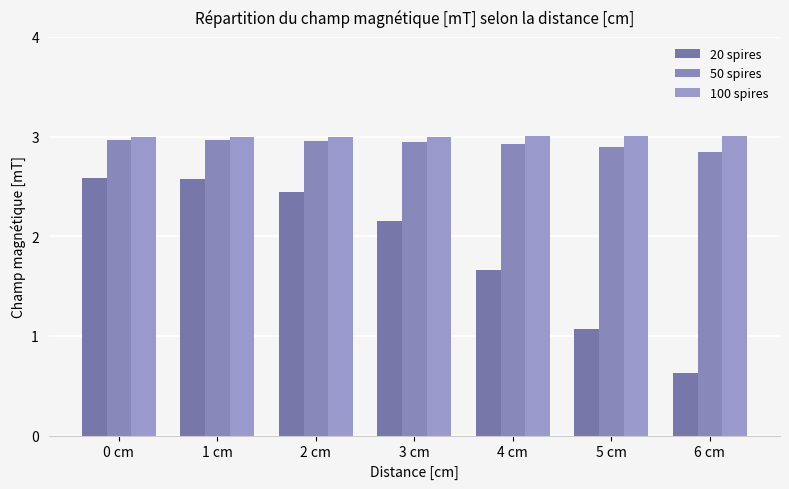

What value does the 100 spires series have at 5 cm?

3.0